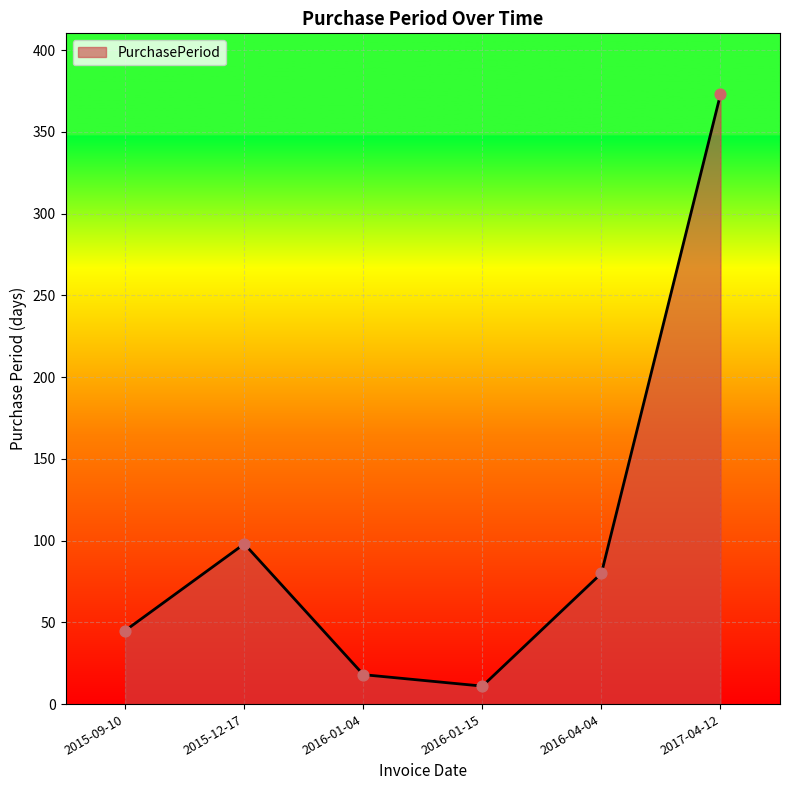

What is the ratio of the value at 2015-09-10 to the value at 2017-04-12?

0.1